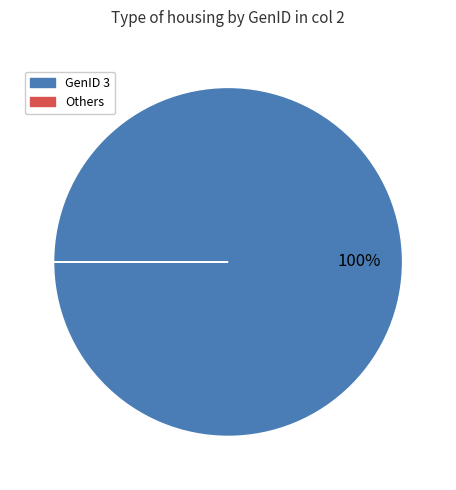

Which slice is the largest?

GenID 3